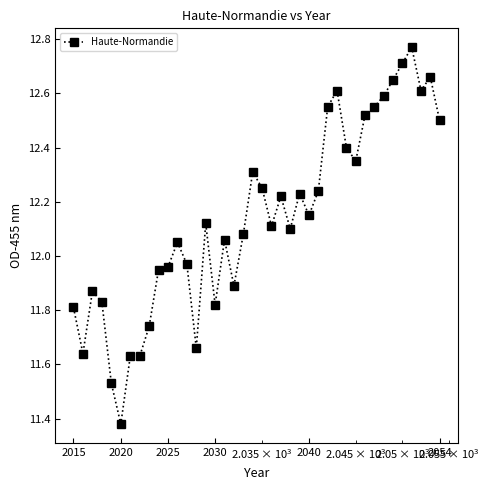

True or false: there are more than 1 points higher than both neighbors.

True